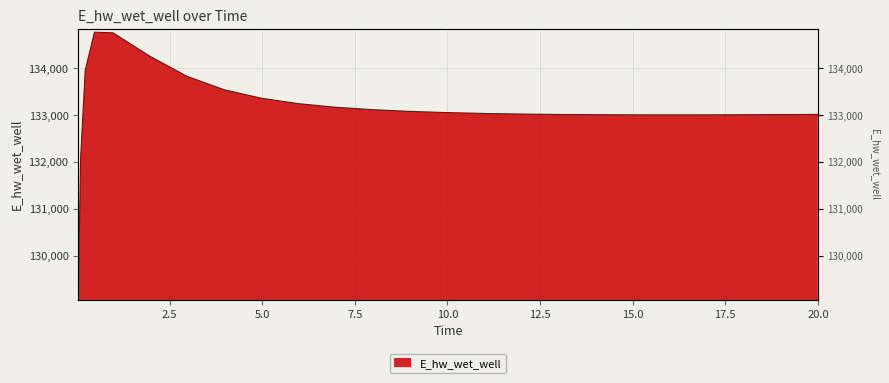

List the labels in order of value, largest first.

0.46875, 0.96875, 1.96875, 0.21875, 2.96875, 3.96875, 4.96875, 5.96875, 6.96875, 7.96875, 8.96875, 9.96875, 10.96875, 11.96875, 20, 19.96875, 12.96875, 18.96875, 13.96875, 17.96875, 14.96875, 16.96875, 15.96875, 0.09375, 0.03125